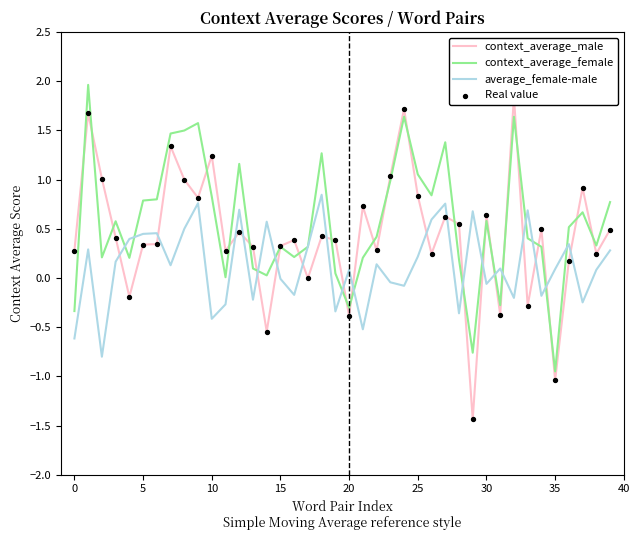

At how many categories does at least one series exceed 0?

40